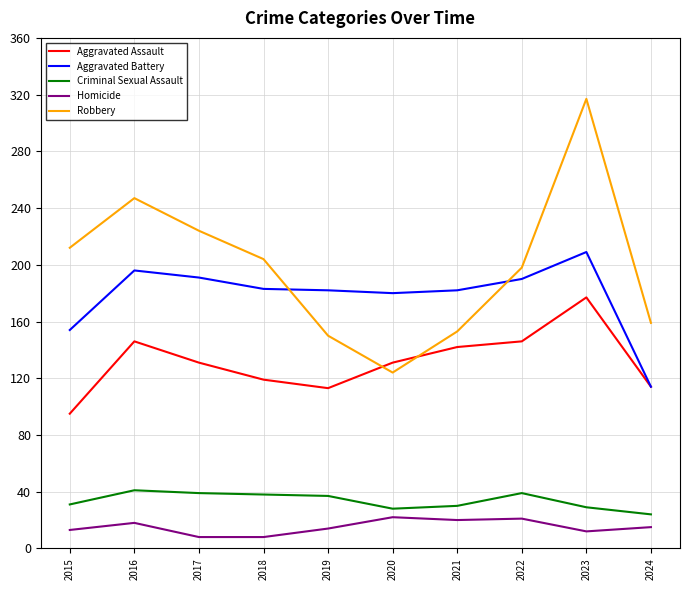

Which series has the largest total across all categories?

Robbery